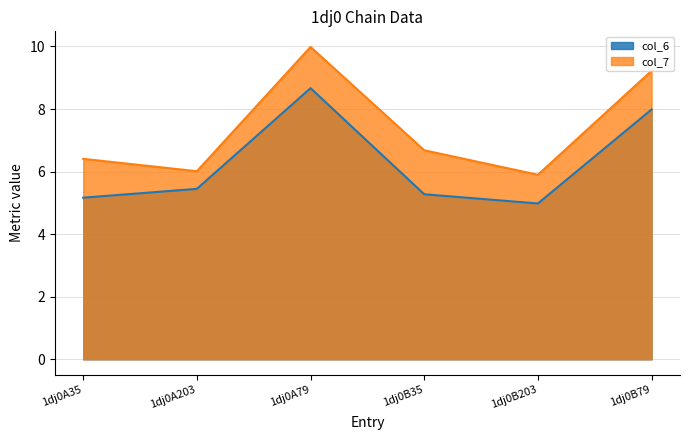

What value does the col_7 series have at 1dj0B35?

6.7